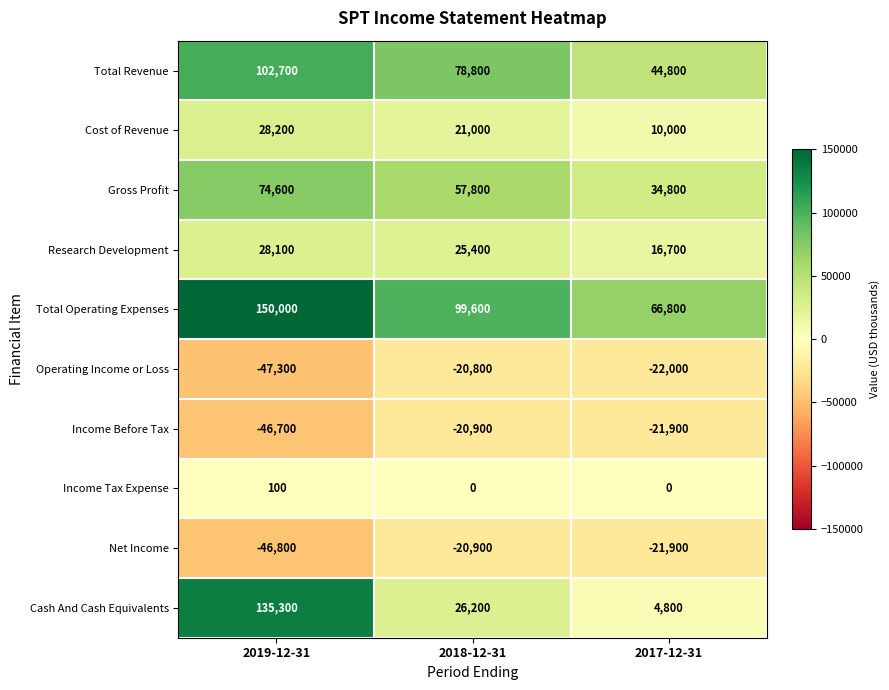

Reading right to left, what are all the values shown in this chart?

Total Revenue: 44800	78800	102700
Cost of Revenue: 10000	21000	28200
Gross Profit: 34800	57800	74600
Research Development: 16700	25400	28100
Total Operating Expenses: 66800	99600	150000
Operating Income or Loss: -22000	-20800	-47300
Income Before Tax: -21900	-20900	-46700
Income Tax Expense: 0	0	100
Net Income: -21900	-20900	-46800
Cash And Cash Equivalents: 4800	26200	135300